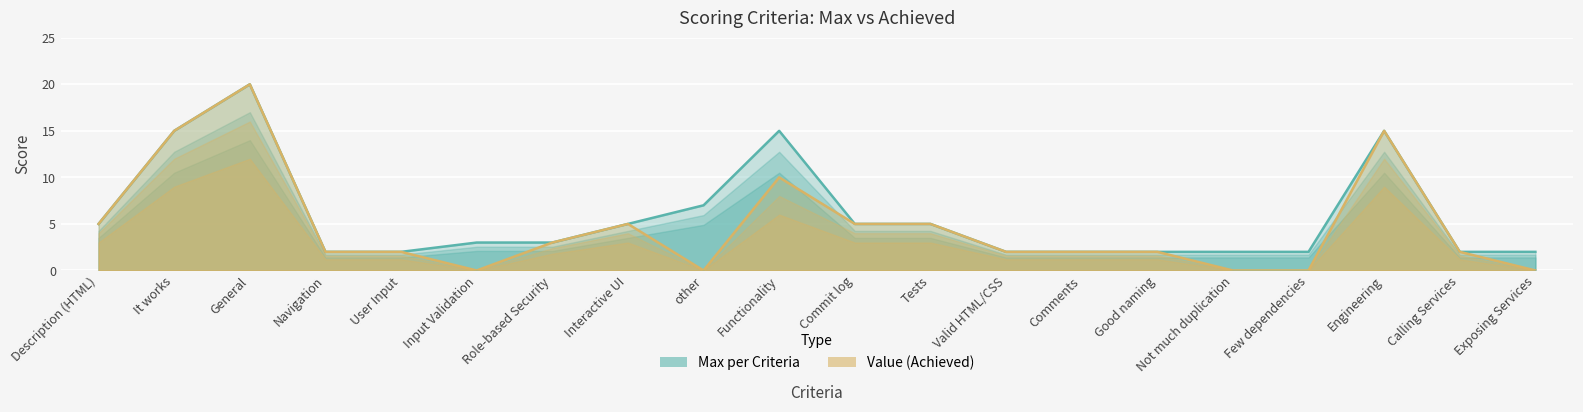

Reading left to right, list all the values displayed in this chart.

Max per Criteria: Description (HTML)=5	It works=15	General=20	Navigation=2	User Input=2	Input Validation=3	Role-based Security=3	Interactive UI=5	other=7	Functionality=15	Commit log=5	Tests=5	Valid HTML/CSS=2	Comments=2	Good naming=2	Not much duplication=2	Few dependencies=2	Engineering=15	Calling Services=2	Exposing Services=2
Value: Description (HTML)=5	It works=15	General=20	Navigation=2	User Input=2	Input Validation=0	Role-based Security=3	Interactive UI=5	other=0	Functionality=10	Commit log=5	Tests=5	Valid HTML/CSS=2	Comments=2	Good naming=2	Not much duplication=0	Few dependencies=0	Engineering=15	Calling Services=2	Exposing Services=0